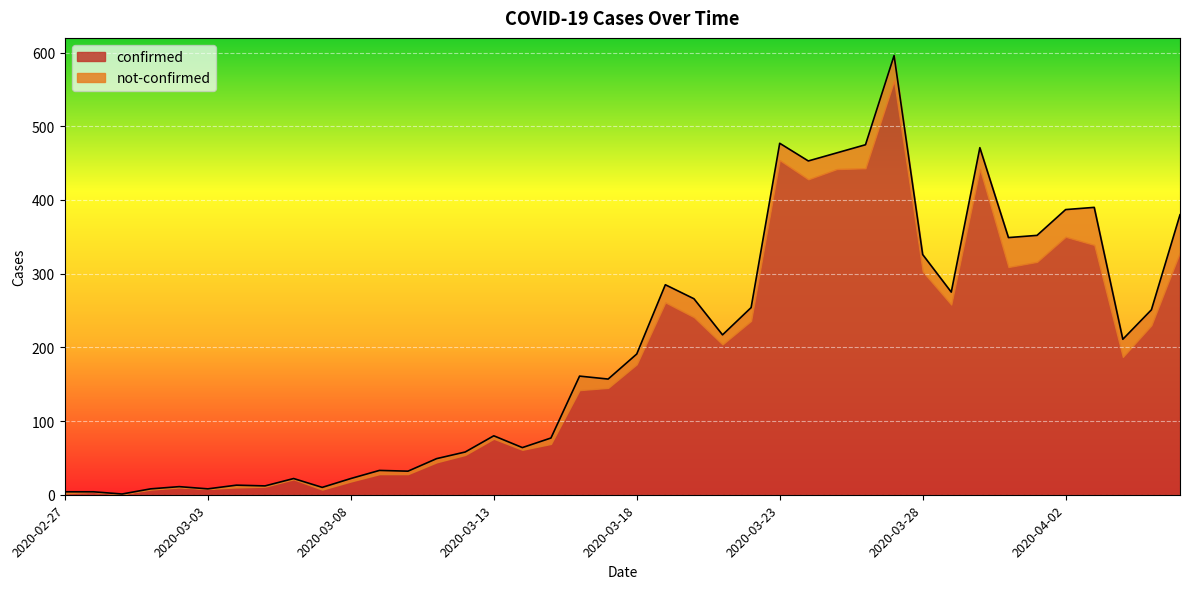

At which category does the data reach its first local valley?

2020-02-29